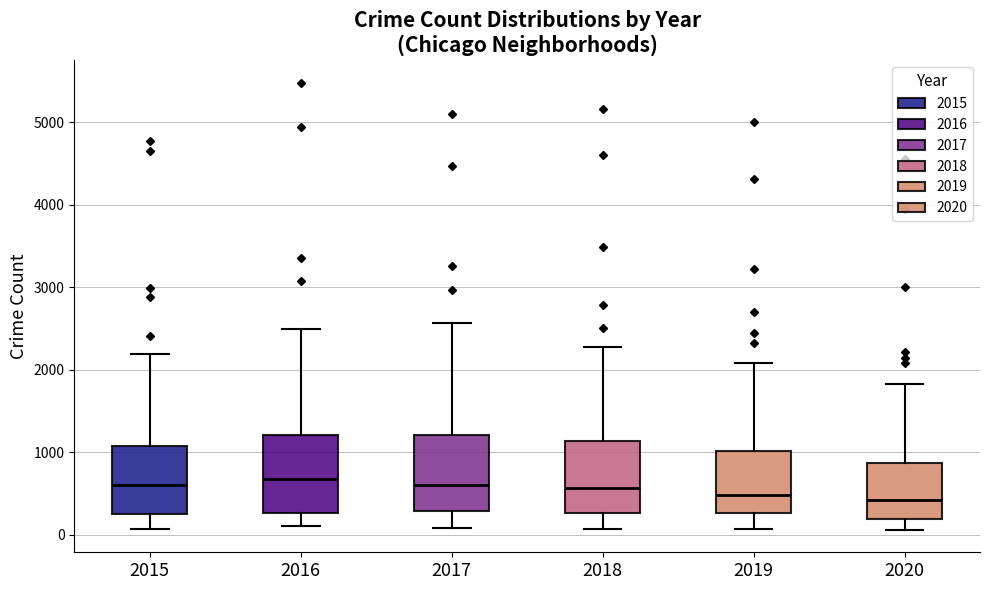

Reading left to right, read every box against the y-axis: the position of its median line, the range the box covers, and the ends of its whiskers. The values are not printed on the chart, so give them approximately, as read against the axis.

2015: median 600, box 300 to 1100, whiskers 100 to 2200
2016: median 700, box 300 to 1200, whiskers 100 to 2500
2017: median 600, box 300 to 1200, whiskers 100 to 2600
2018: median 600, box 300 to 1100, whiskers 100 to 2300
2019: median 500, box 300 to 1000, whiskers 100 to 2100
2020: median 400, box 200 to 900, whiskers 100 to 1800